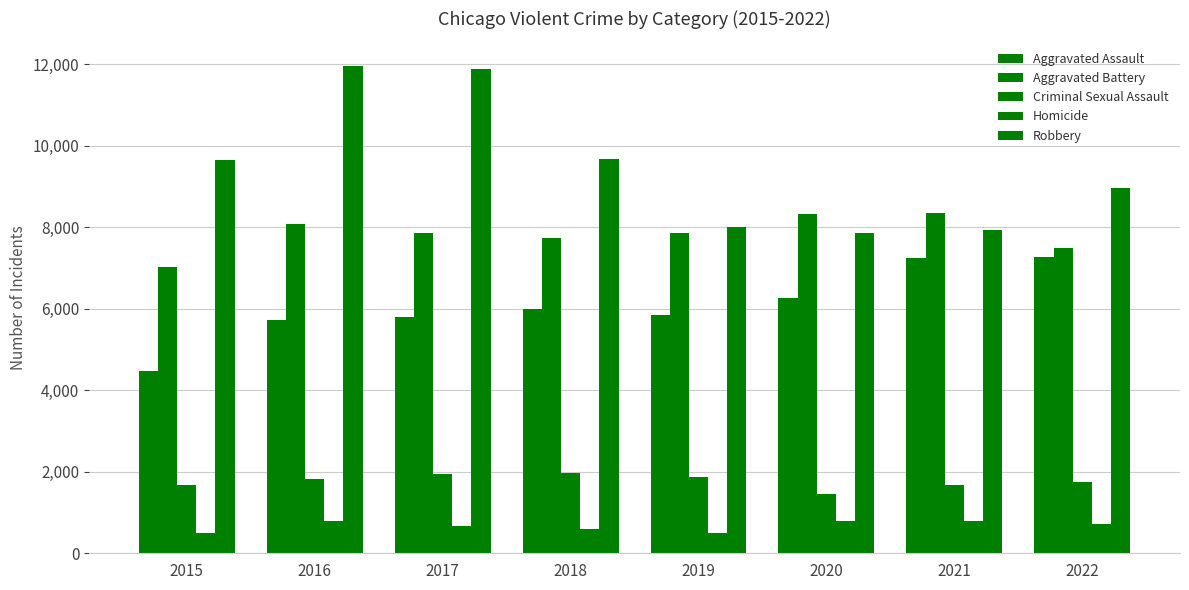

How many data points in Aggravated Assault are less than 6001?

4